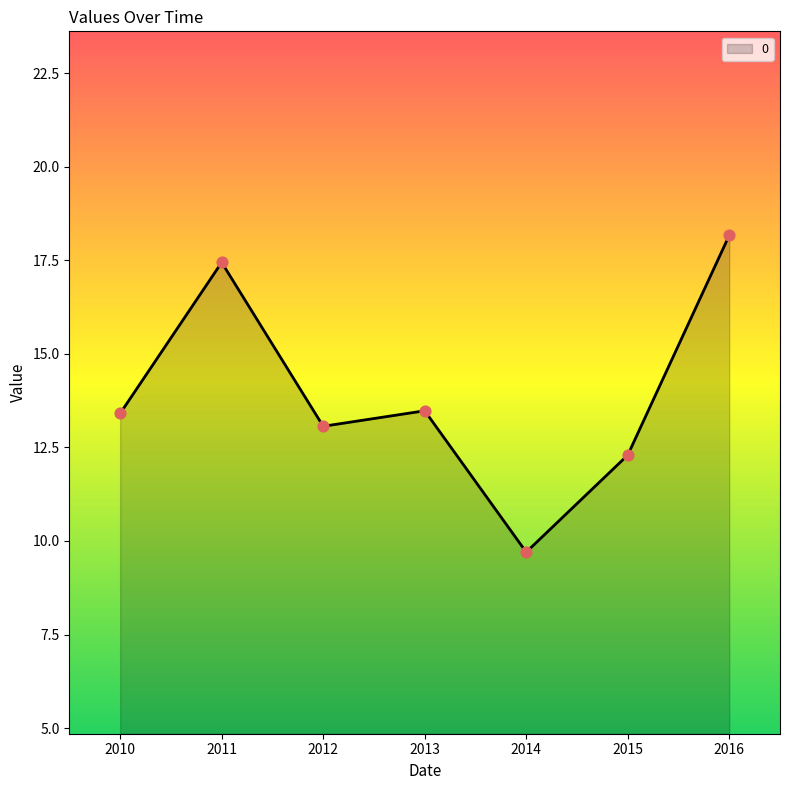

Between 2012 and 2014, which is larger?

2012